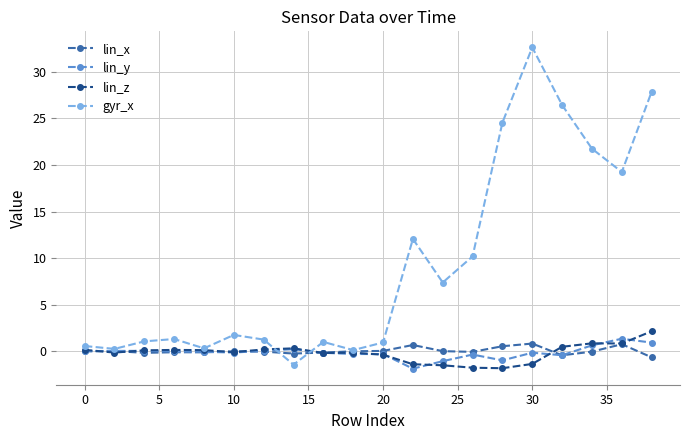

At how many categories does at least one series exceed 20?

5